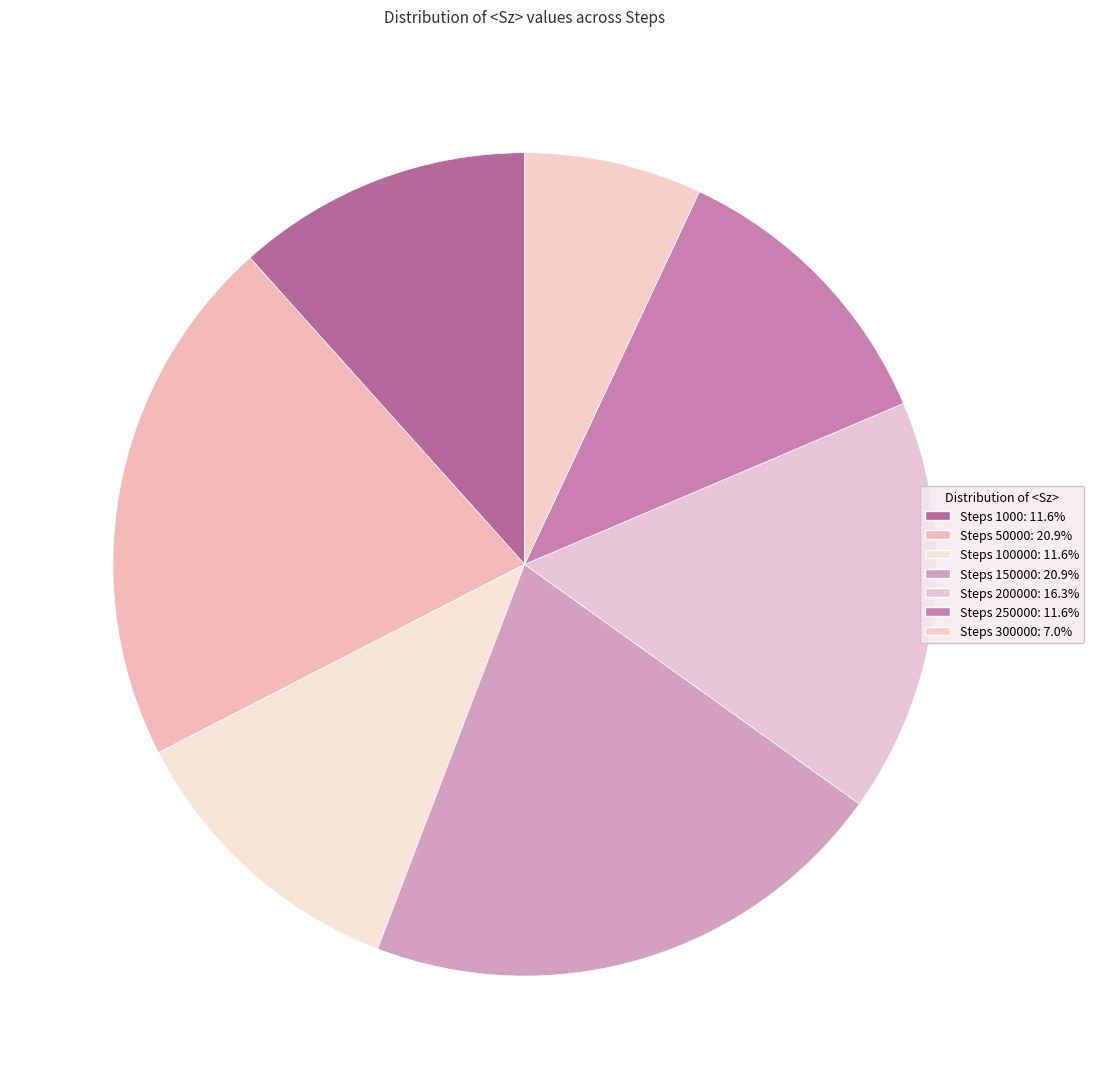

How many slices are in this pie chart?

7